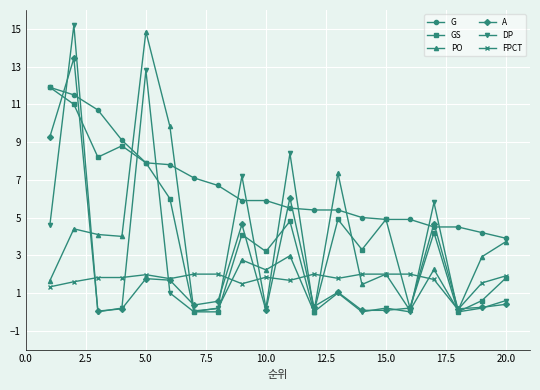

What is the value of the DP point at the 20th from the left?

0.6